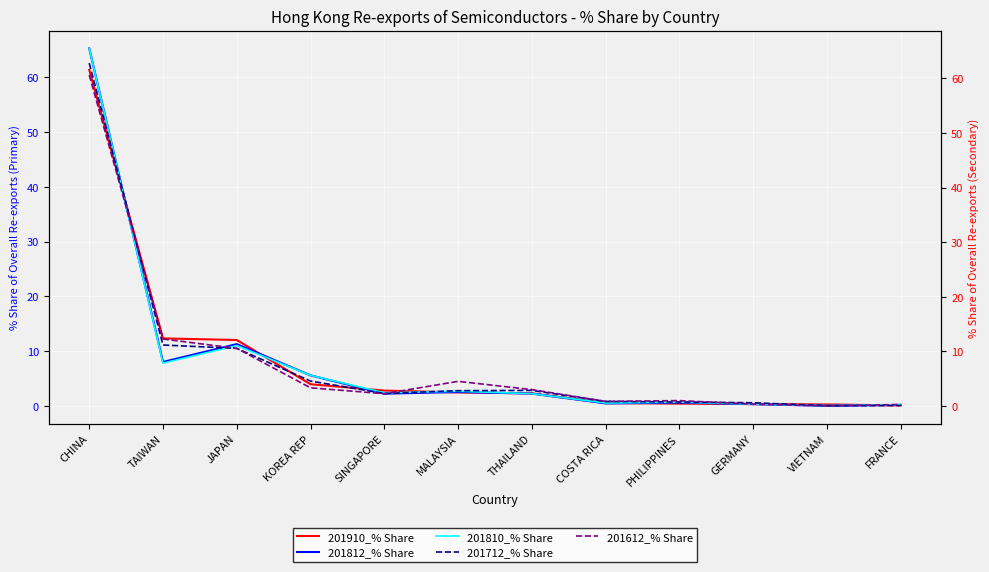

Which series has the widest spread of values?

201810_% Share